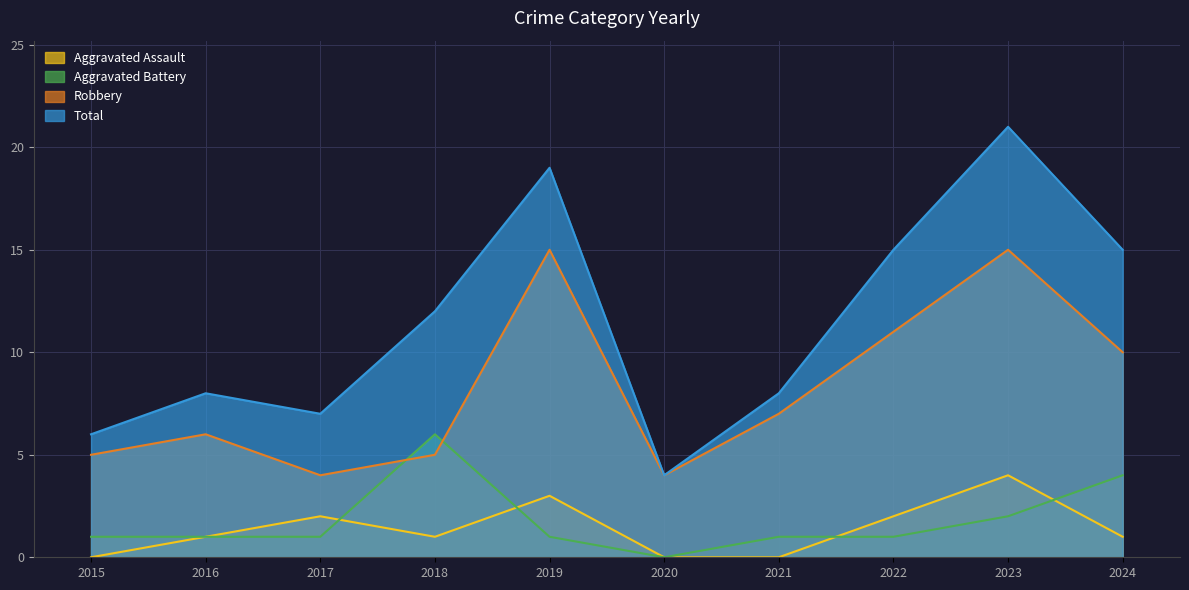

What is the difference between the Aggravated Battery values at 2019 and 2024?

3